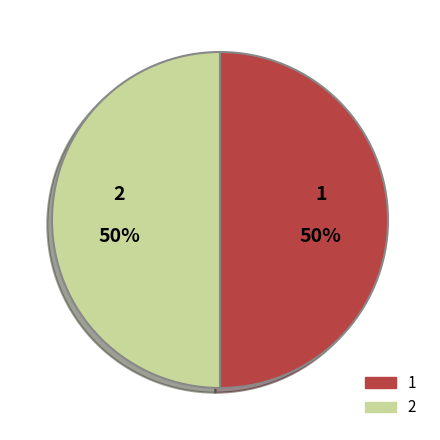

To the nearest percent, what is the average slice percentage?

50%